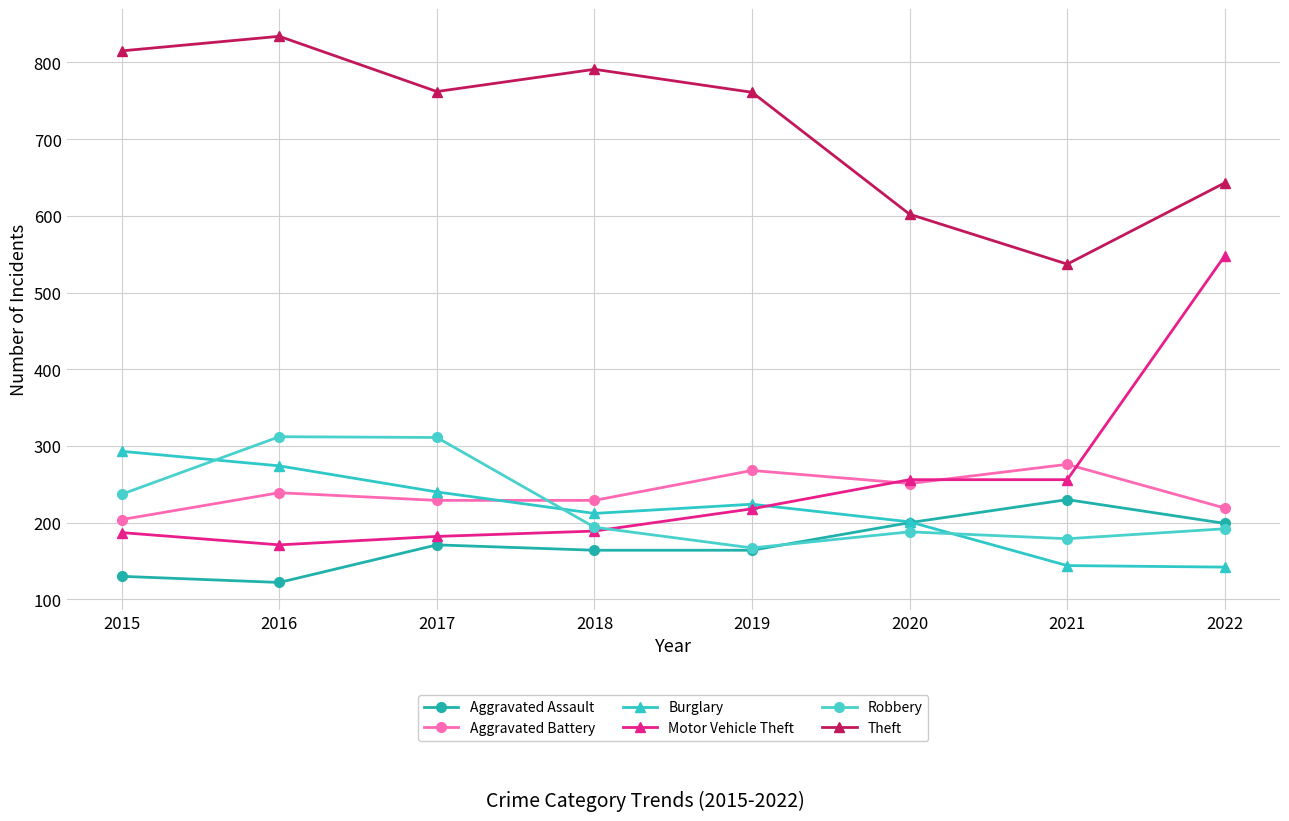

True or false: Aggravated Battery and Theft intersect in this chart.

False